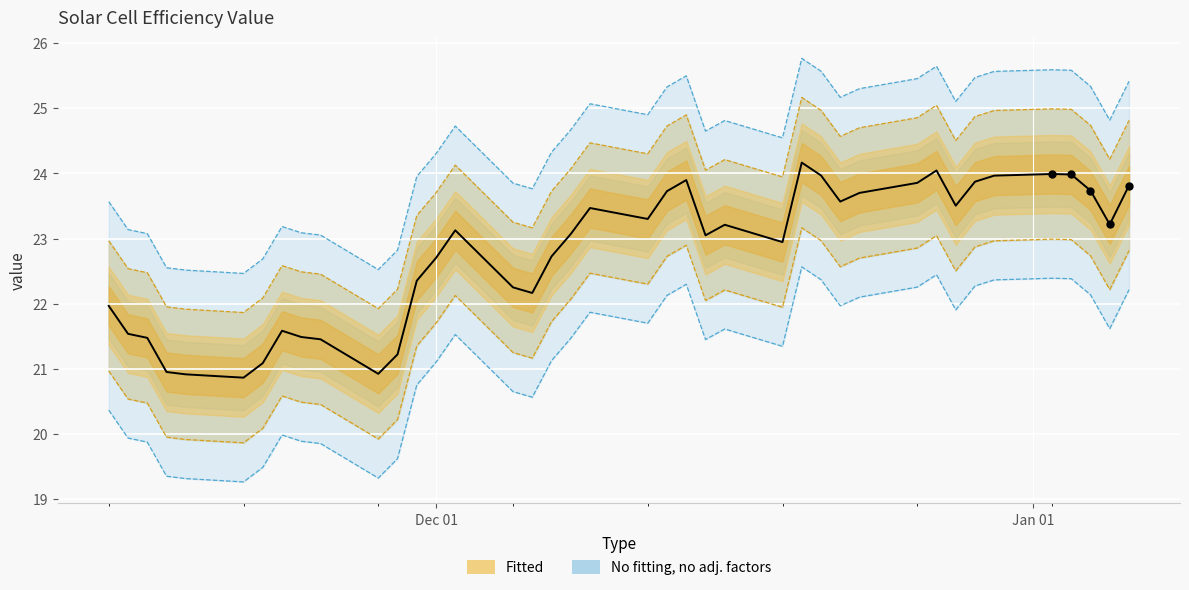

Approximately how many times larger is the value at 2022-12-01 compared to 2022-11-15?

1.1